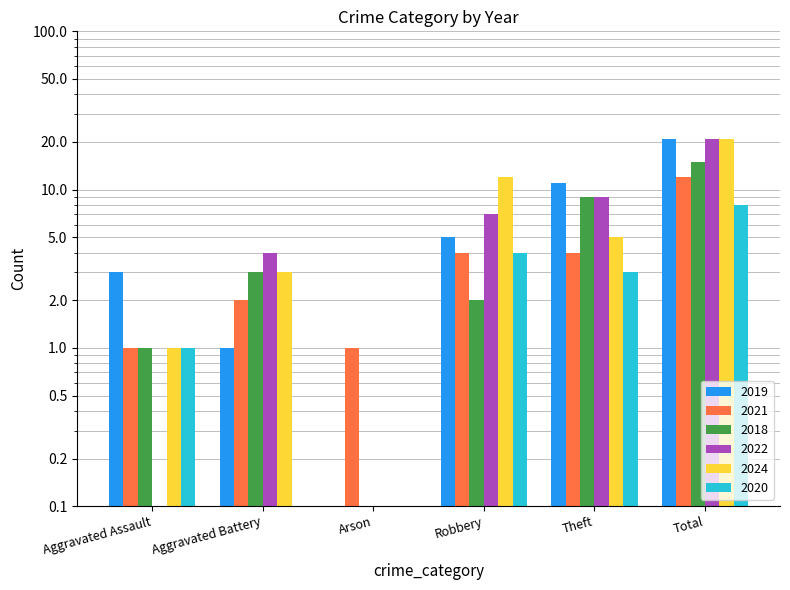

List the series in order of their peak value, lowest first.

2020, 2021, 2018, 2019, 2022, 2024